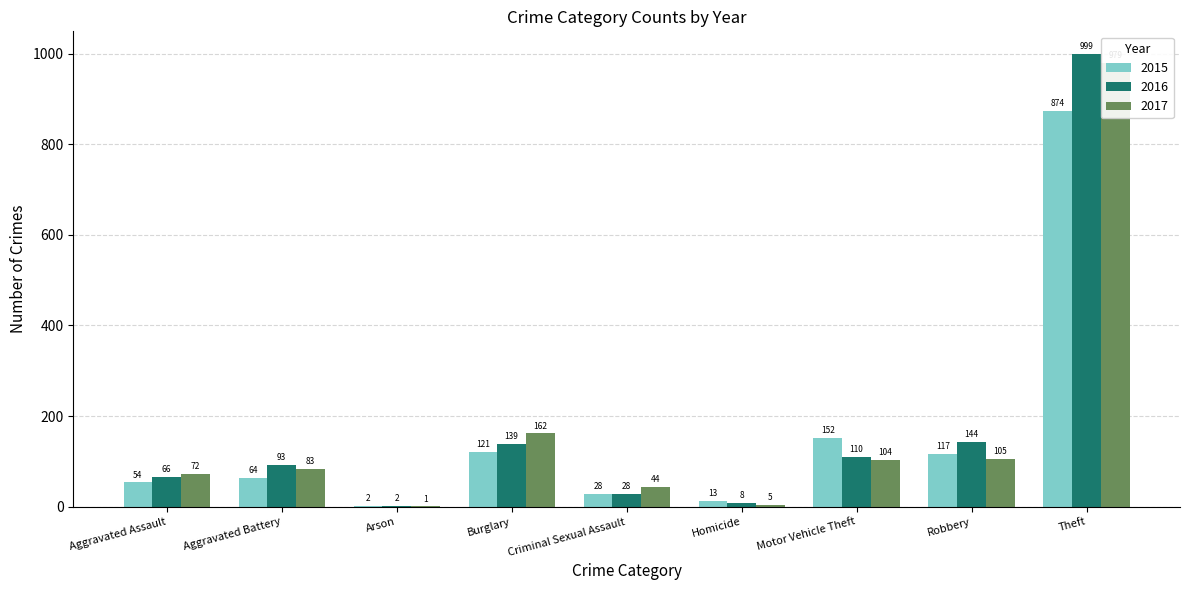

What is the label of the 9th bar from the left?

Theft